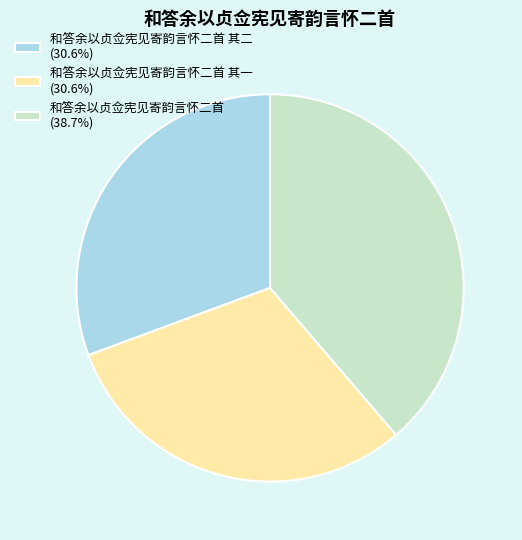

How many slices are in this pie chart?

3